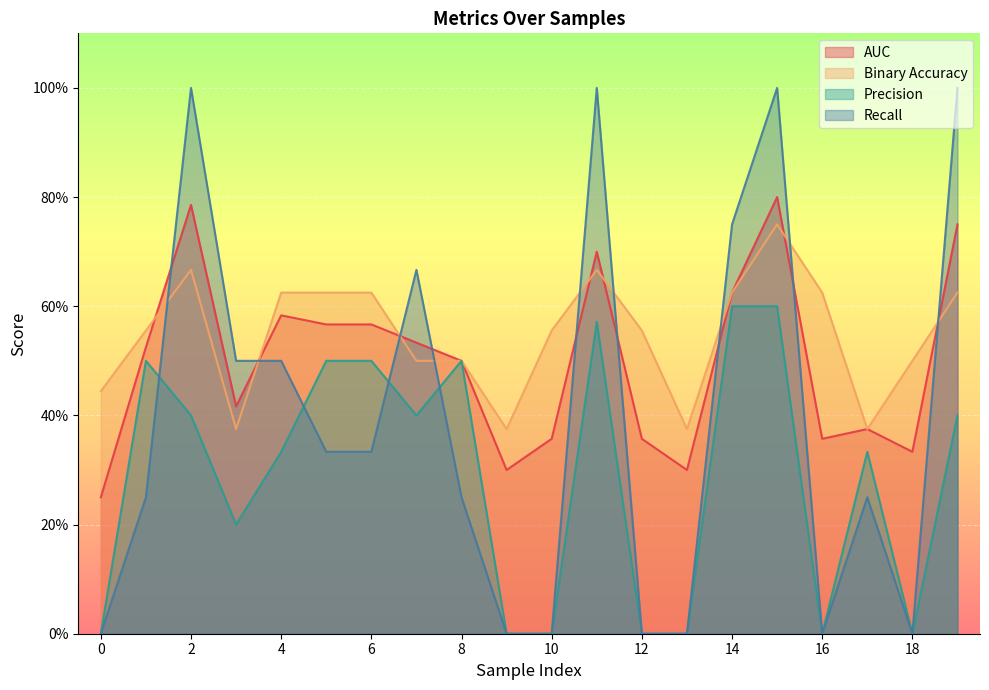

Rank the series at 2 from highest to lowest value.

Recall, AUC, Binary Accuracy, Precision